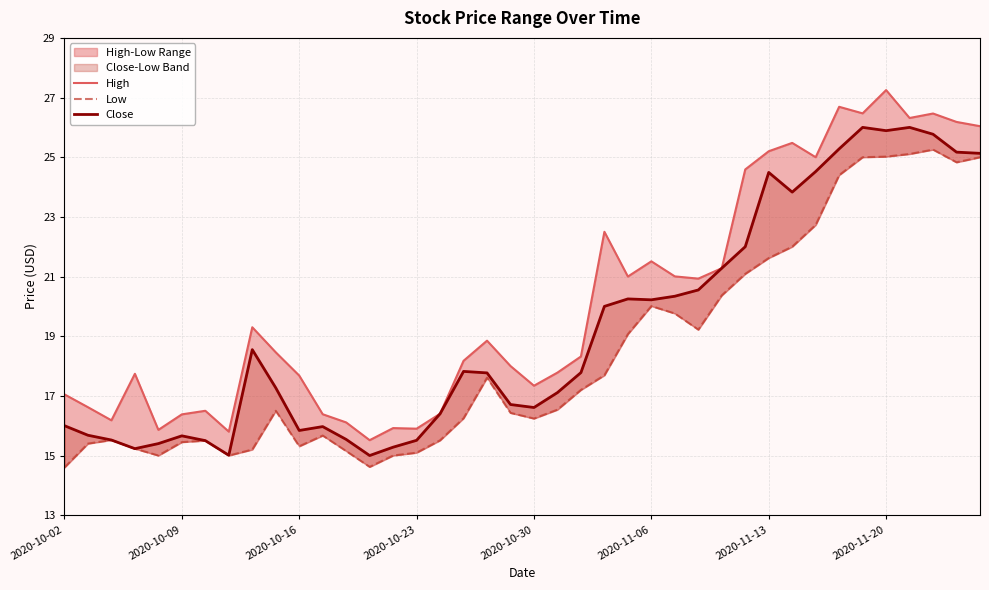

Is the value of Close at 25 greater than the value of Low at 28?

No